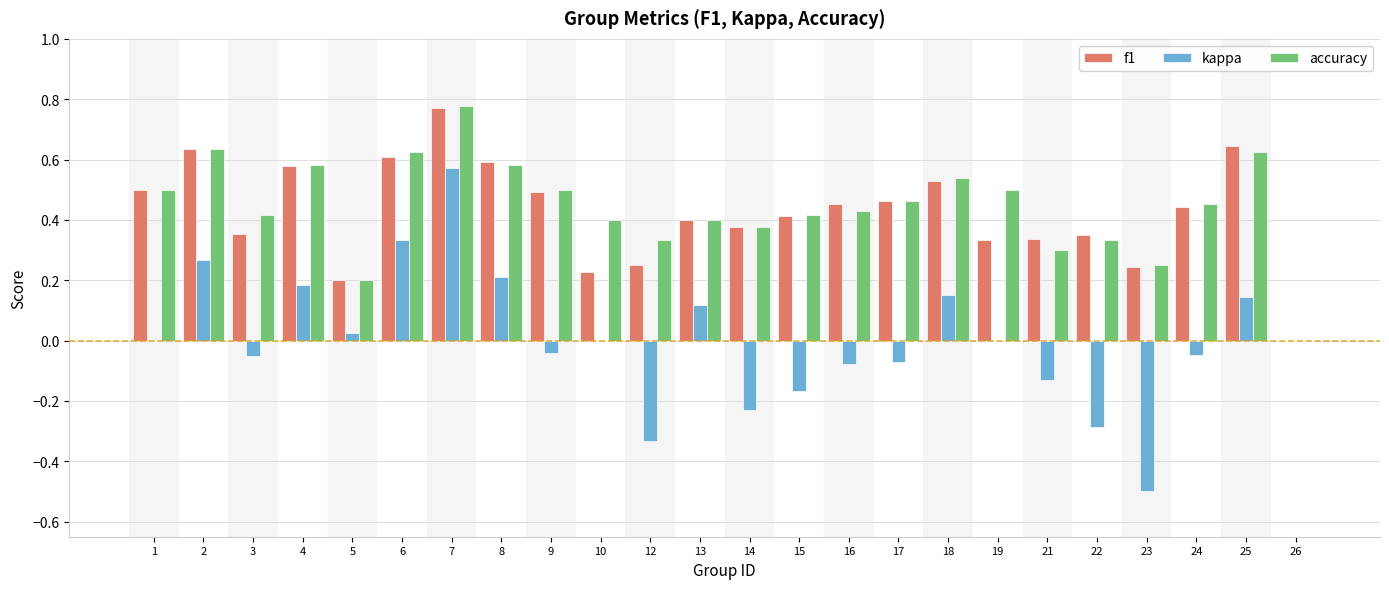

Which series changed the most between 9 and 10?

f1